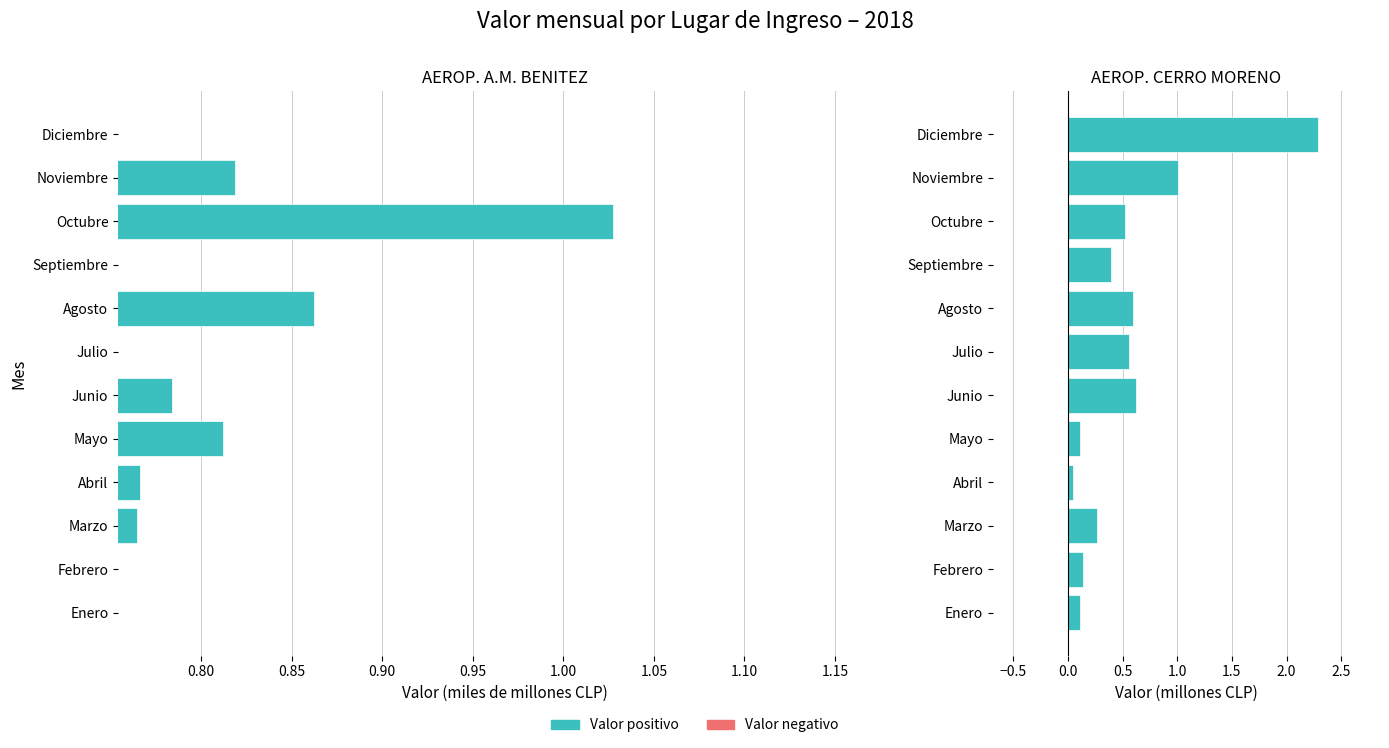

Read the AEROP. CERRO MORENO value at Mayo.

0.1